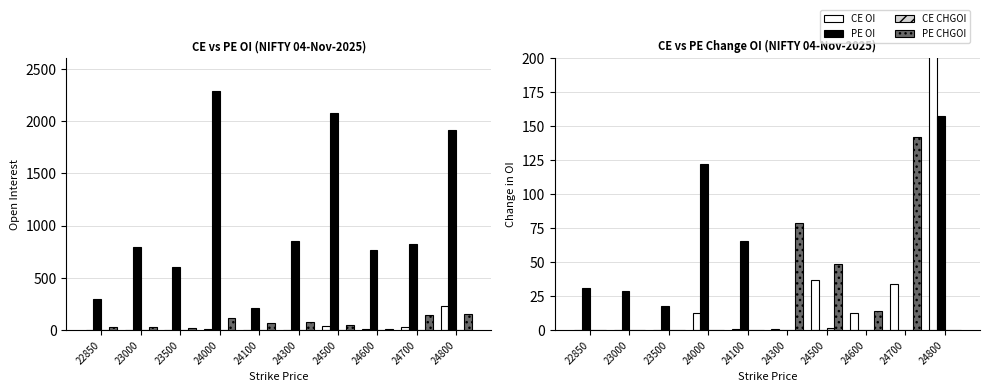

Is it true that CE_OI equals 8 at 24650?

False